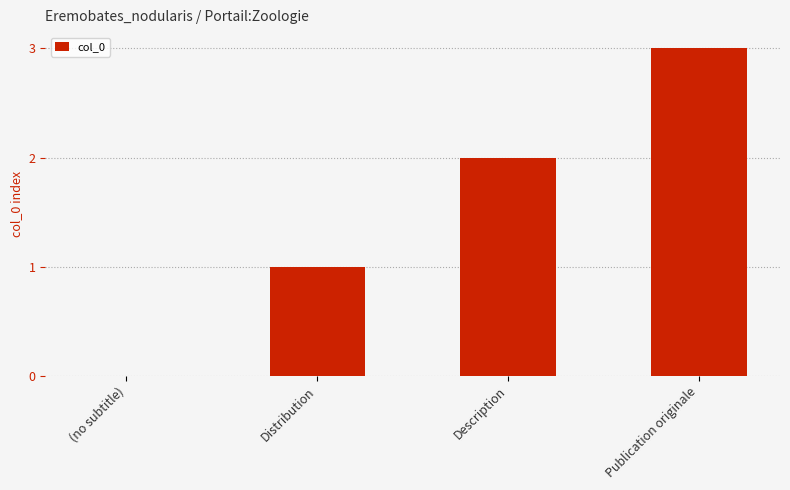

What is the change in value from (no subtitle) to Publication originale?

+3